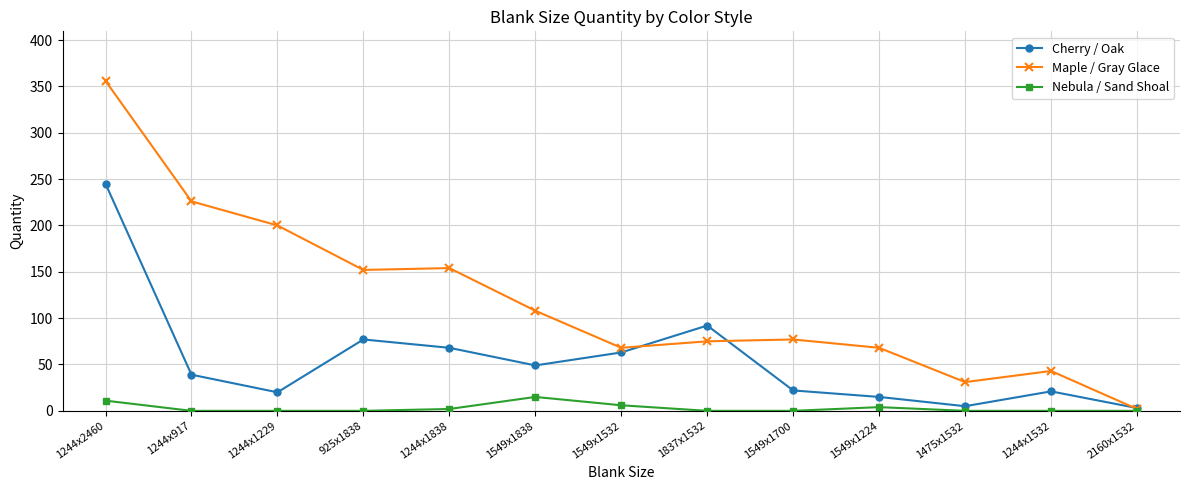

True or false: Nebula / Sand Shoal has a value of 0 at 1244x1532.

True